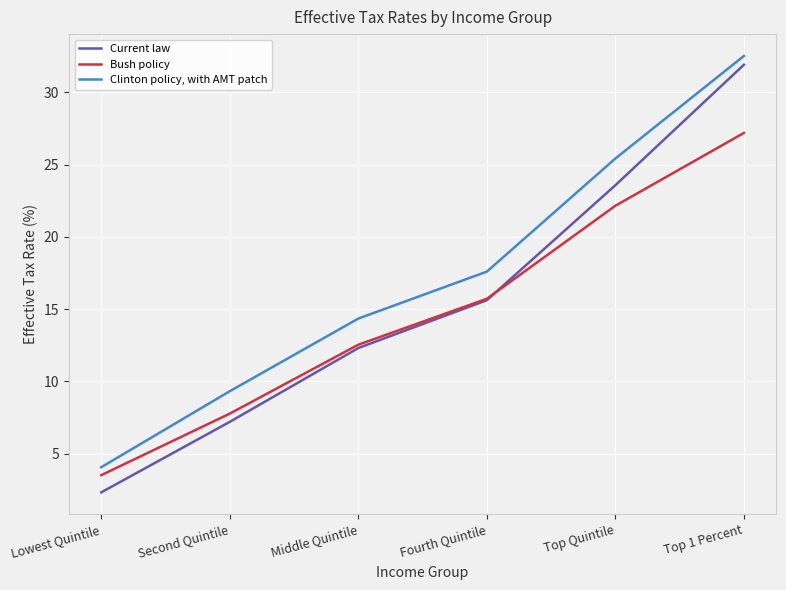

What is the approximate value of Clinton policy, with AMT patch at Lowest Quintile?

4.1